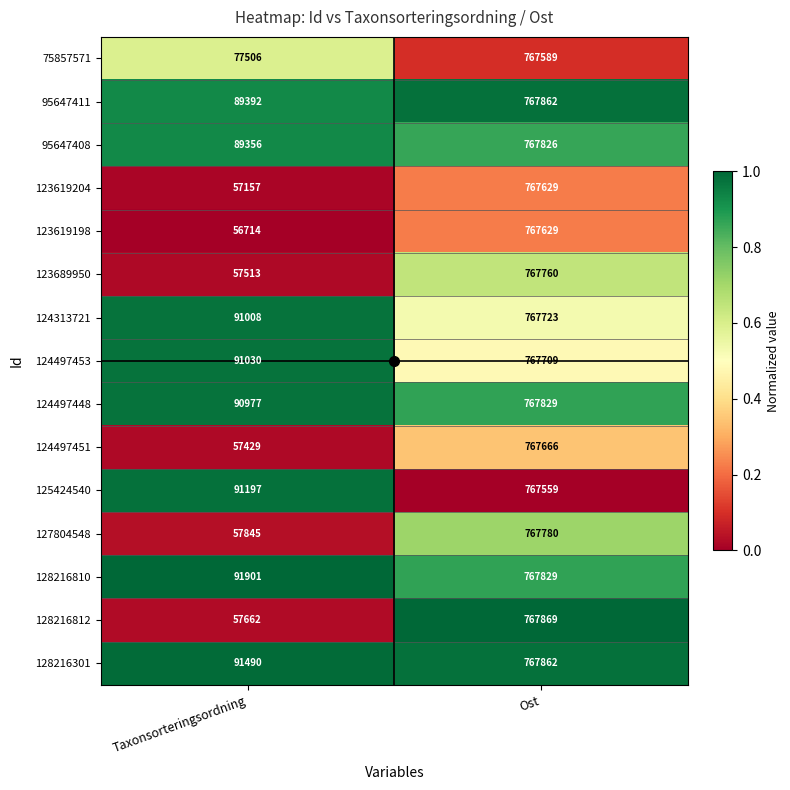

Where is 75857571 nearest to the value 422547?

Taxonsorteringsordning